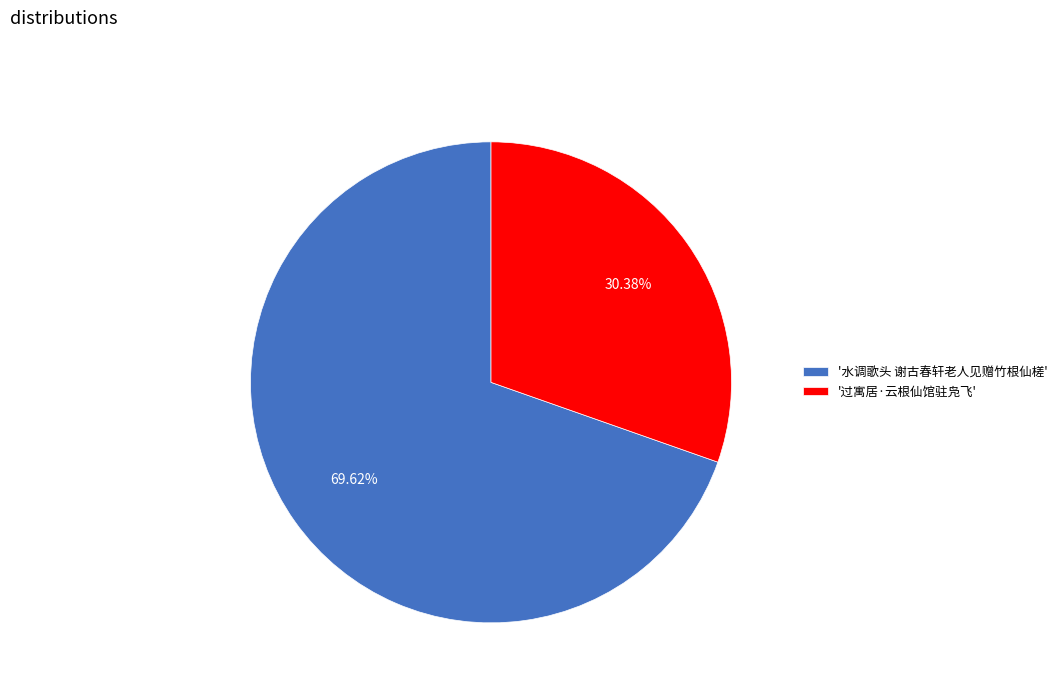

Which slice is the smallest?

'过寓居·云根仙馆驻凫飞'